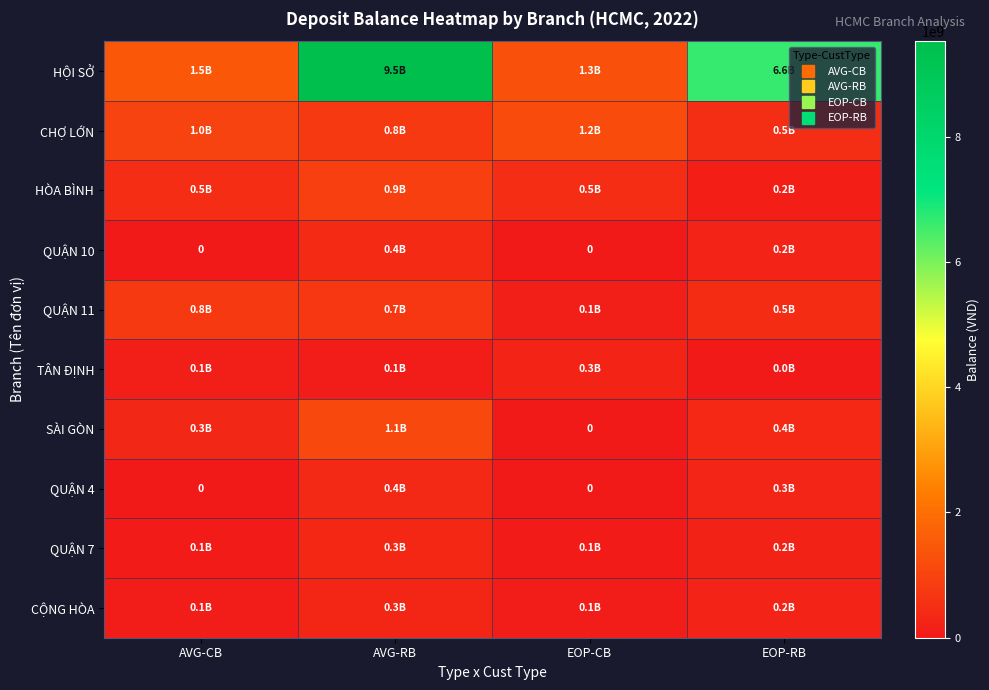

What is the lowest value of the HÒA BÌNH series?

167125656.0